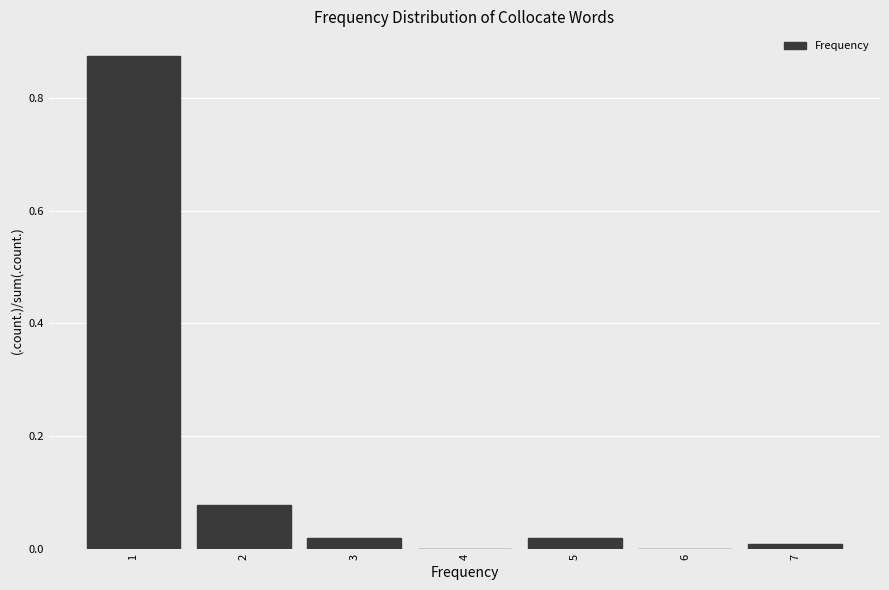

Reading left to right, list every bar in this chart as the range it spans on the x-axis followed by its height. The values are not printed on the chart, so give them approximately, as read against the axis.

0.5 to 1.5: 0.88
1.5 to 2.5: 0.08
2.5 to 3.5: under 0.02
3.5 to 4.5: 0
4.5 to 5.5: under 0.02
5.5 to 6.5: 0
6.5 to 7.5: under 0.02